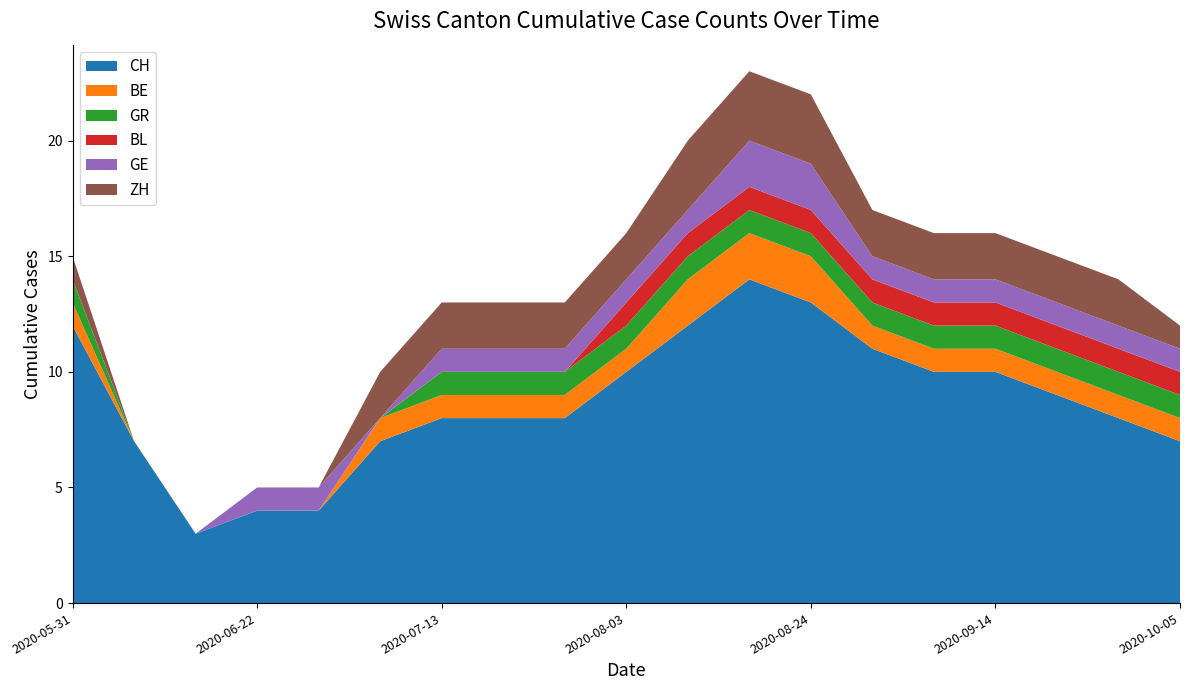

Reading left to right, list all the values displayed in this chart.

CH: 2020-05-31=12	2020-06-08=7	2020-06-15=3	2020-06-22=4	2020-06-29=4	2020-07-06=7	2020-07-13=8	2020-07-20=8	2020-07-27=8	2020-08-03=10	2020-08-10=12	2020-08-17=14	2020-08-24=13	2020-08-31=11	2020-09-07=10	2020-09-14=10	2020-09-21=9	2020-09-28=8	2020-10-05=7
BE: 2020-05-31=1	2020-06-08=0	2020-06-15=0	2020-06-22=0	2020-06-29=0	2020-07-06=1	2020-07-13=1	2020-07-20=1	2020-07-27=1	2020-08-03=1	2020-08-10=2	2020-08-17=2	2020-08-24=2	2020-08-31=1	2020-09-07=1	2020-09-14=1	2020-09-21=1	2020-09-28=1	2020-10-05=1
GR: 2020-05-31=1	2020-06-08=0	2020-06-15=0	2020-06-22=0	2020-06-29=0	2020-07-06=0	2020-07-13=1	2020-07-20=1	2020-07-27=1	2020-08-03=1	2020-08-10=1	2020-08-17=1	2020-08-24=1	2020-08-31=1	2020-09-07=1	2020-09-14=1	2020-09-21=1	2020-09-28=1	2020-10-05=1
BL: 2020-05-31=0	2020-06-08=0	2020-06-15=0	2020-06-22=0	2020-06-29=0	2020-07-06=0	2020-07-13=0	2020-07-20=0	2020-07-27=0	2020-08-03=1	2020-08-10=1	2020-08-17=1	2020-08-24=1	2020-08-31=1	2020-09-07=1	2020-09-14=1	2020-09-21=1	2020-09-28=1	2020-10-05=1
GE: 2020-05-31=0	2020-06-08=0	2020-06-15=0	2020-06-22=1	2020-06-29=1	2020-07-06=0	2020-07-13=1	2020-07-20=1	2020-07-27=1	2020-08-03=1	2020-08-10=1	2020-08-17=2	2020-08-24=2	2020-08-31=1	2020-09-07=1	2020-09-14=1	2020-09-21=1	2020-09-28=1	2020-10-05=1
ZH: 2020-05-31=1	2020-06-08=0	2020-06-15=0	2020-06-22=0	2020-06-29=0	2020-07-06=2	2020-07-13=2	2020-07-20=2	2020-07-27=2	2020-08-03=2	2020-08-10=3	2020-08-17=3	2020-08-24=3	2020-08-31=2	2020-09-07=2	2020-09-14=2	2020-09-21=2	2020-09-28=2	2020-10-05=1